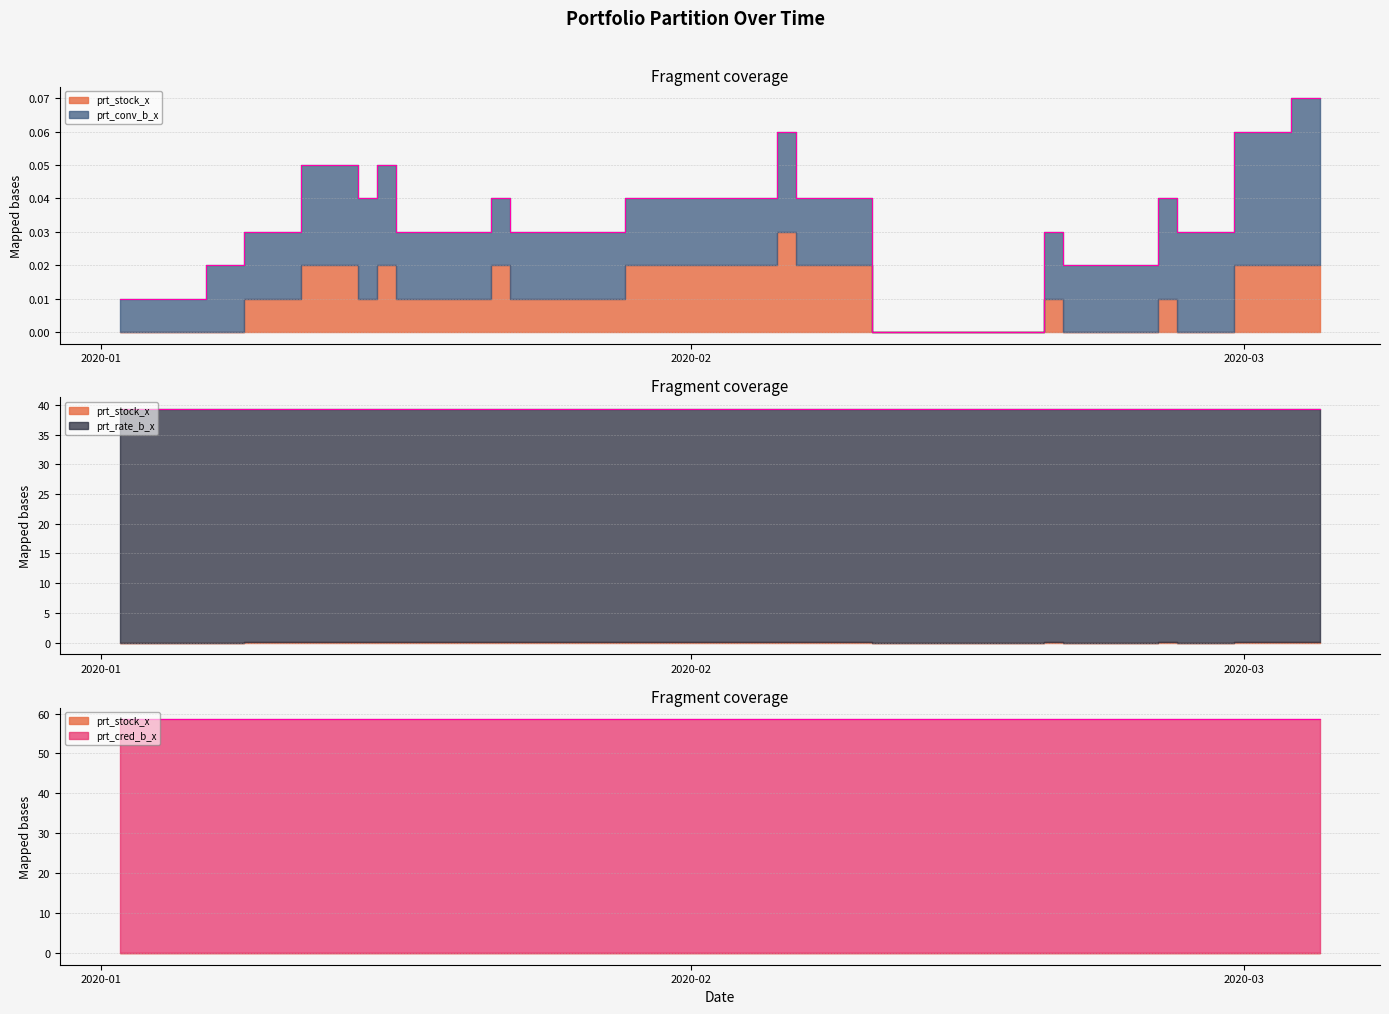

How many values in prt_stock_x are above zero?

23